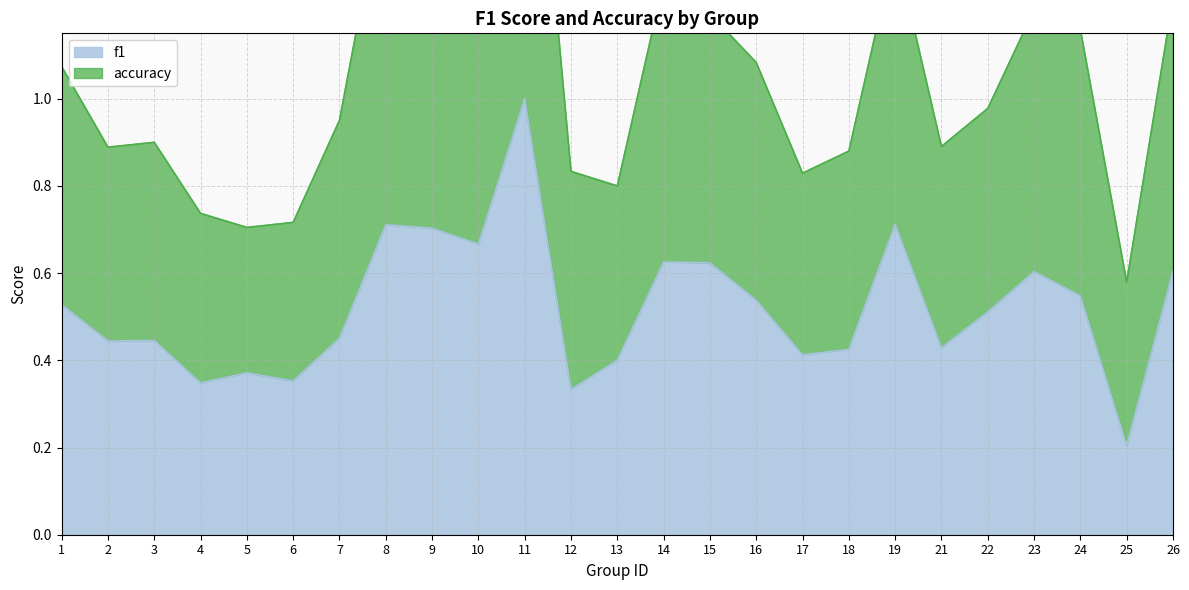

Does the chart display data point markers on the line(s)?

No